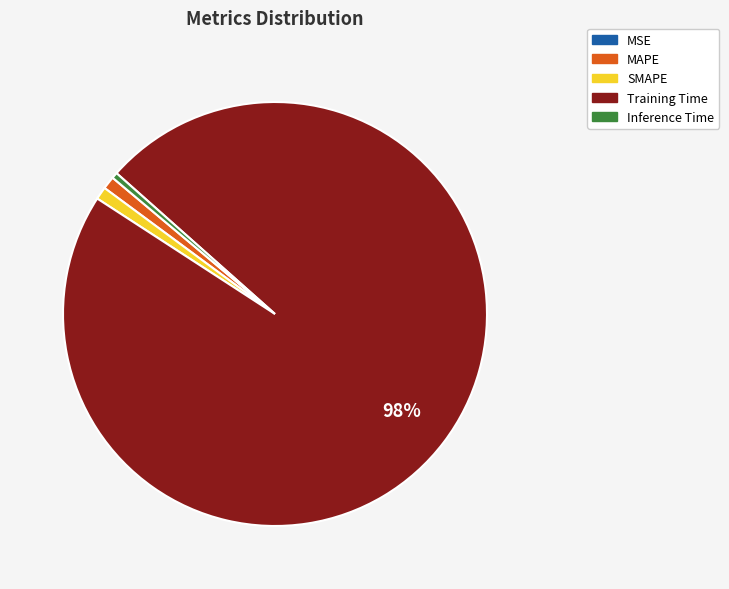

Which slice is the largest?

Training Time